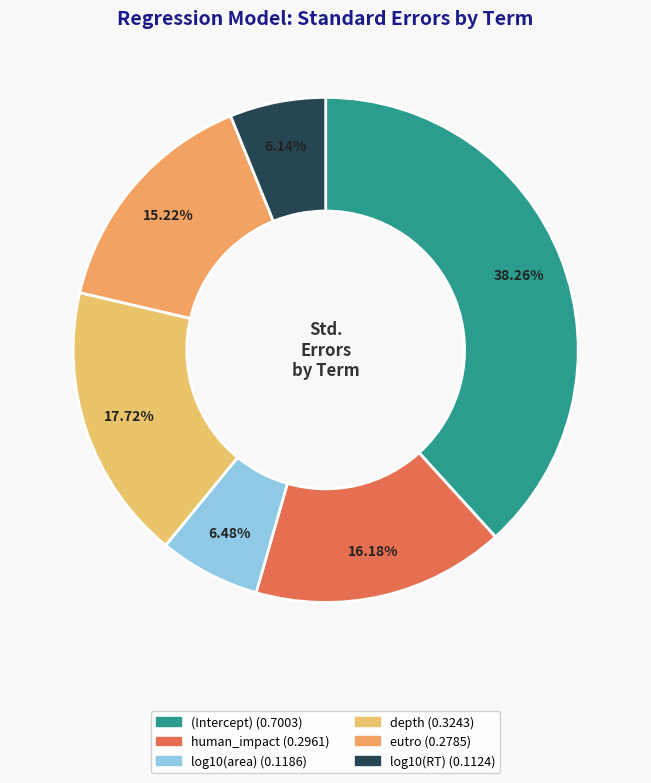

What percentage do human_impact and eutro together represent?

31.4%